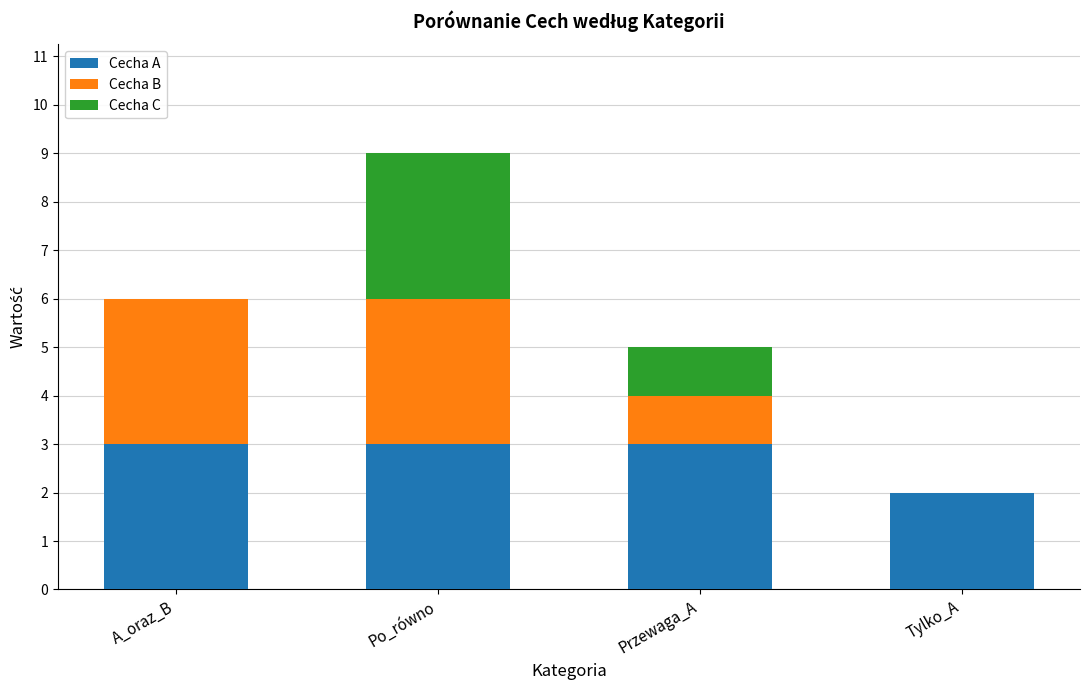

At which category is the sum across all series the highest?

Po_równo